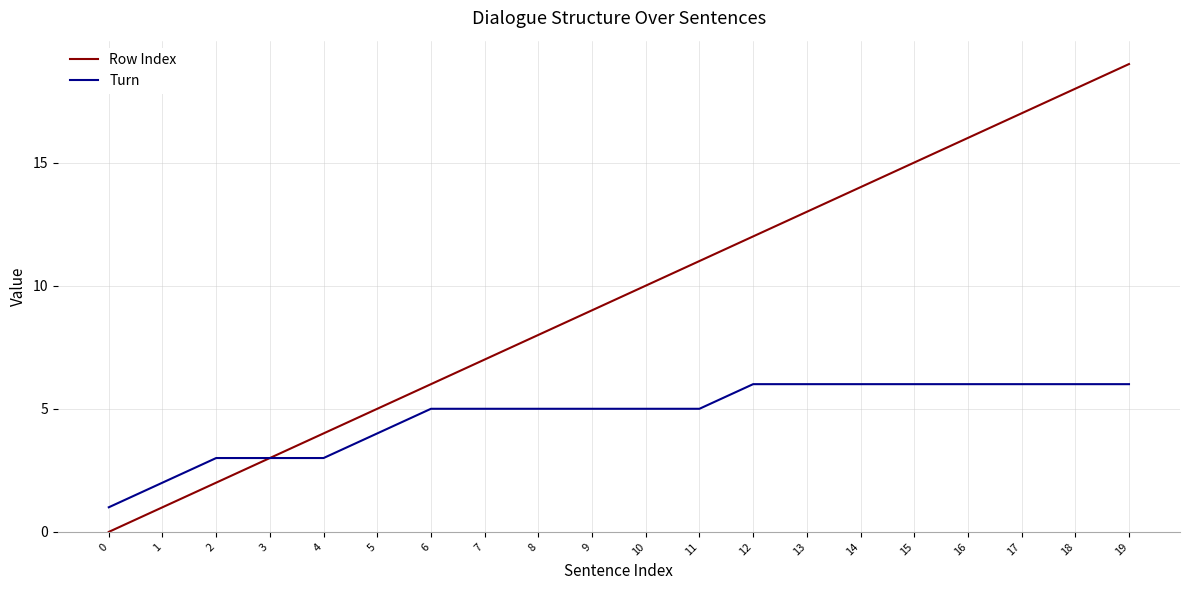

Rank the categories by Row Index value from lowest to highest.

0, 1, 2, 3, 4, 5, 6, 7, 8, 9, 10, 11, 12, 13, 14, 15, 16, 17, 18, 19